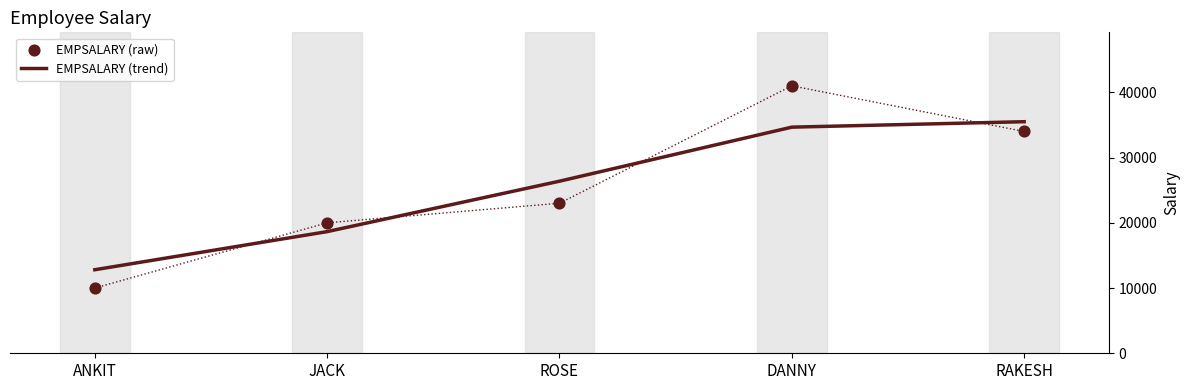

Which series reaches the maximum Y coordinate?

EMPSALARY (raw)